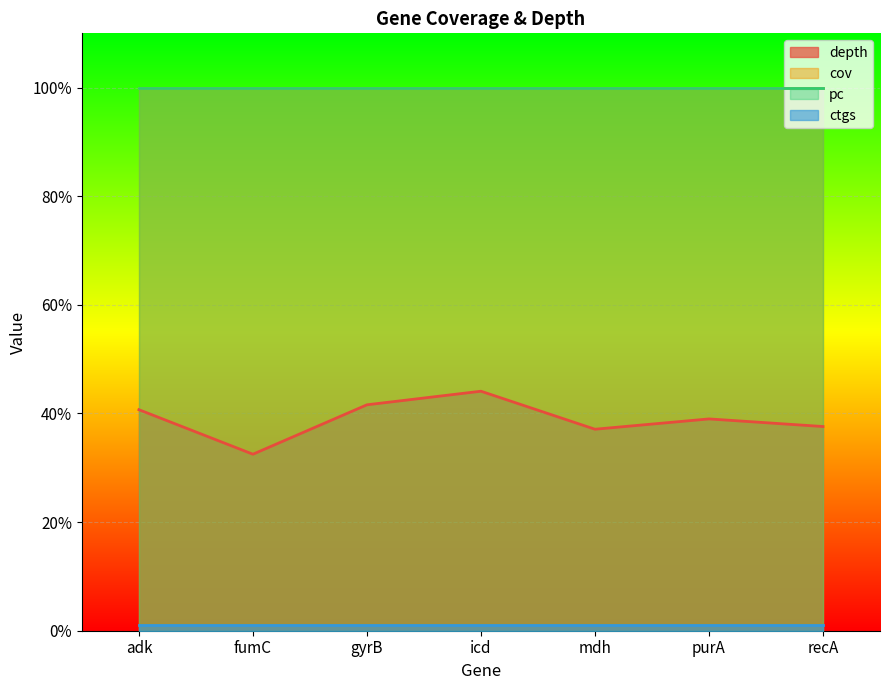

What is the difference between the second highest and minimum values in the depth series?

9.1